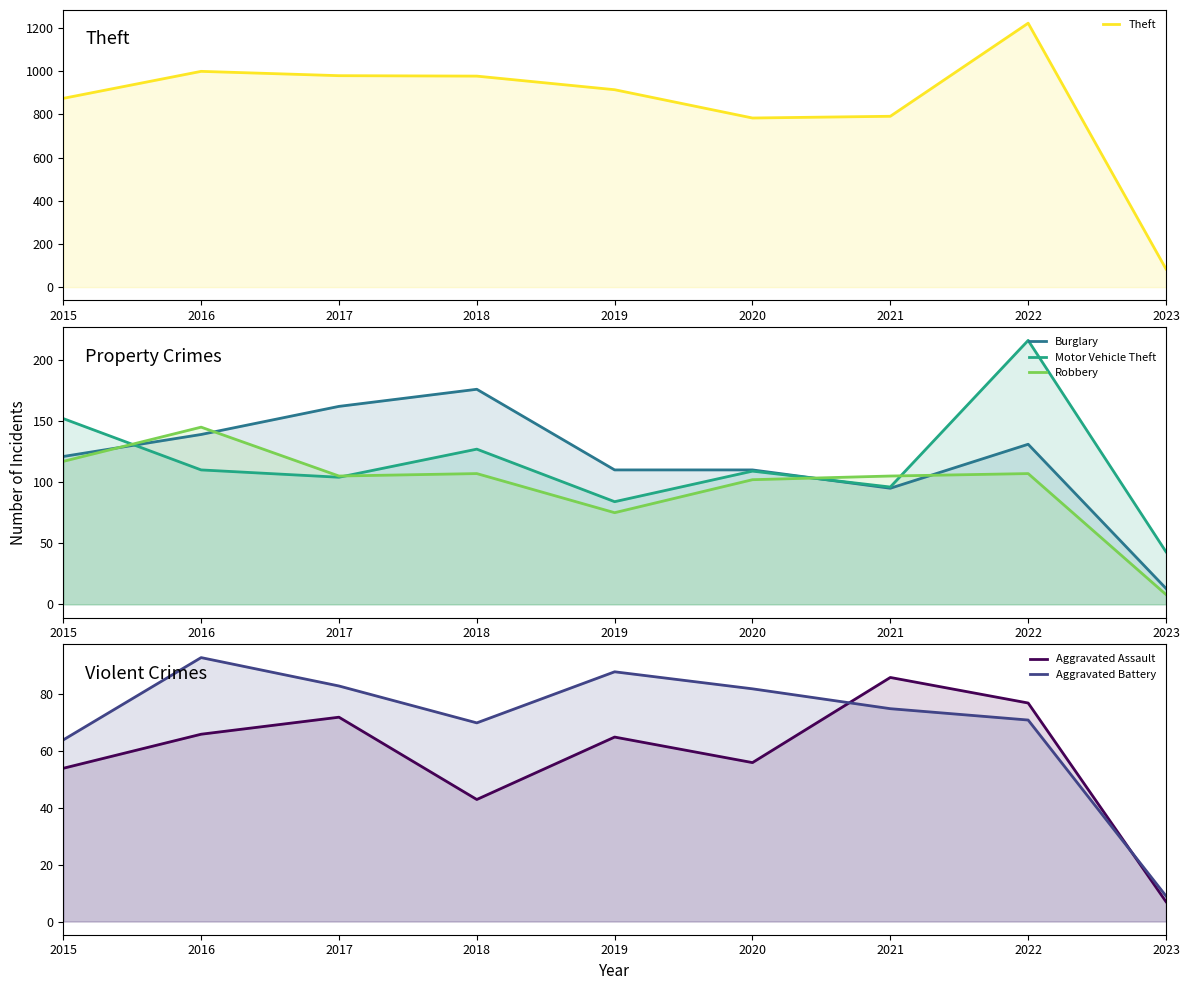

In Burglary, how many points are lower than both neighbors (excluding endpoints)?

1